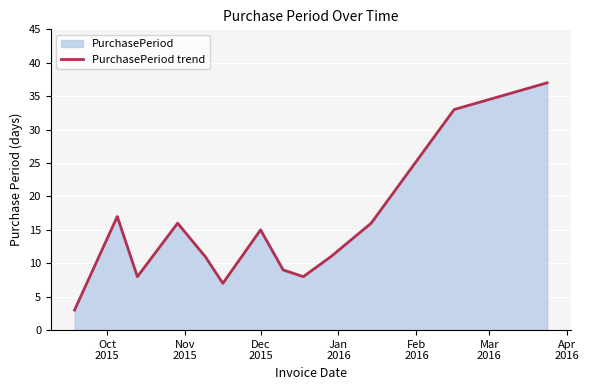

What is the smallest value displayed?

3